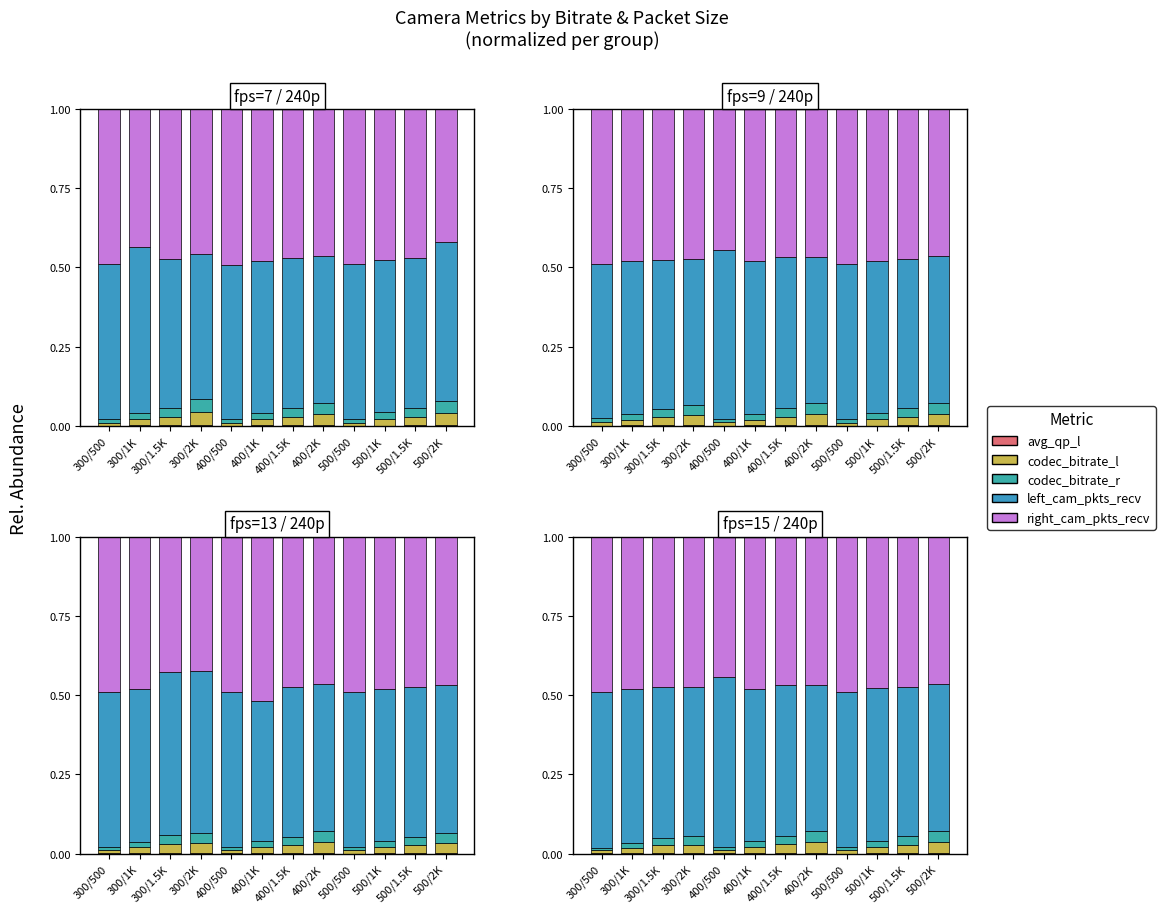

Count the number of categories in the chart.

12